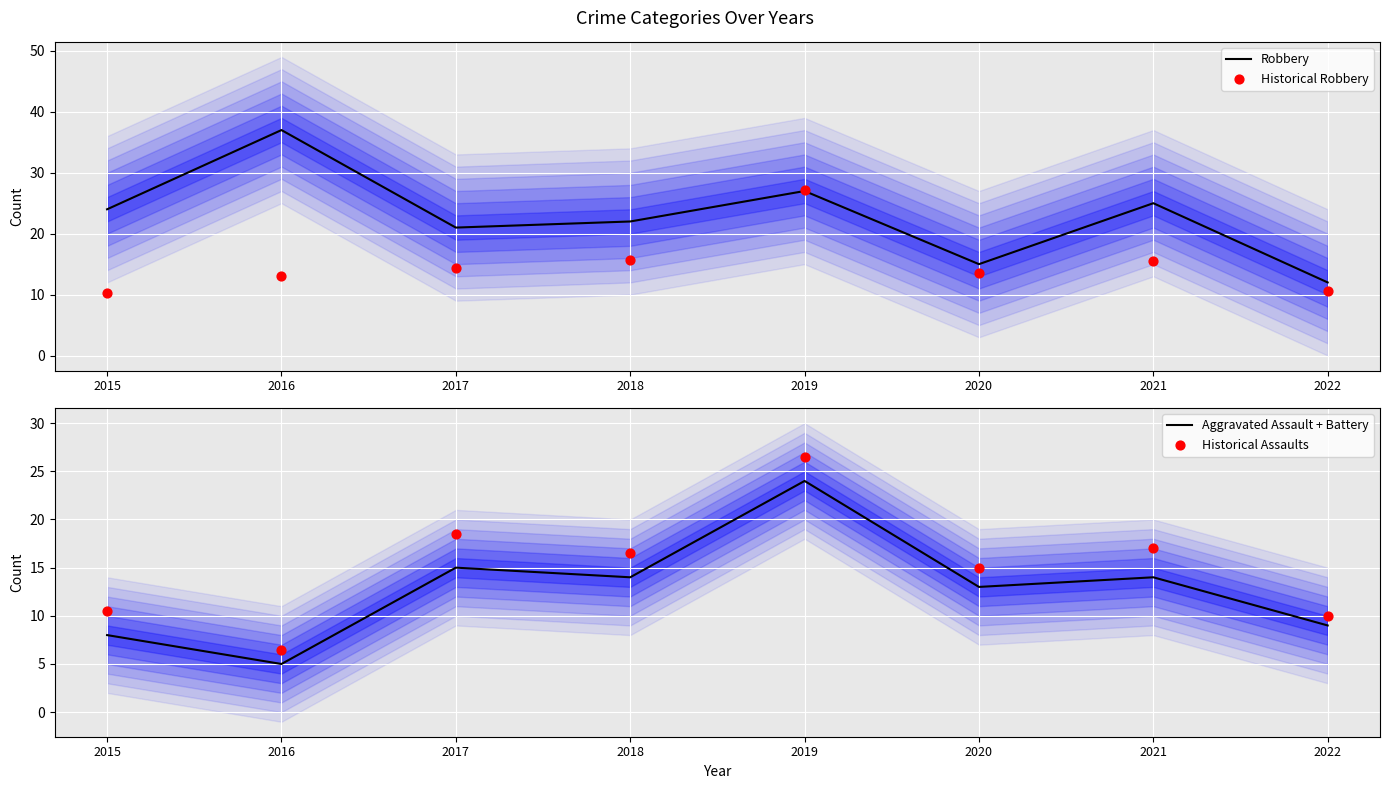

Is the value of Historical Robbery at 2015 greater than the value of Robbery at 2021?

No